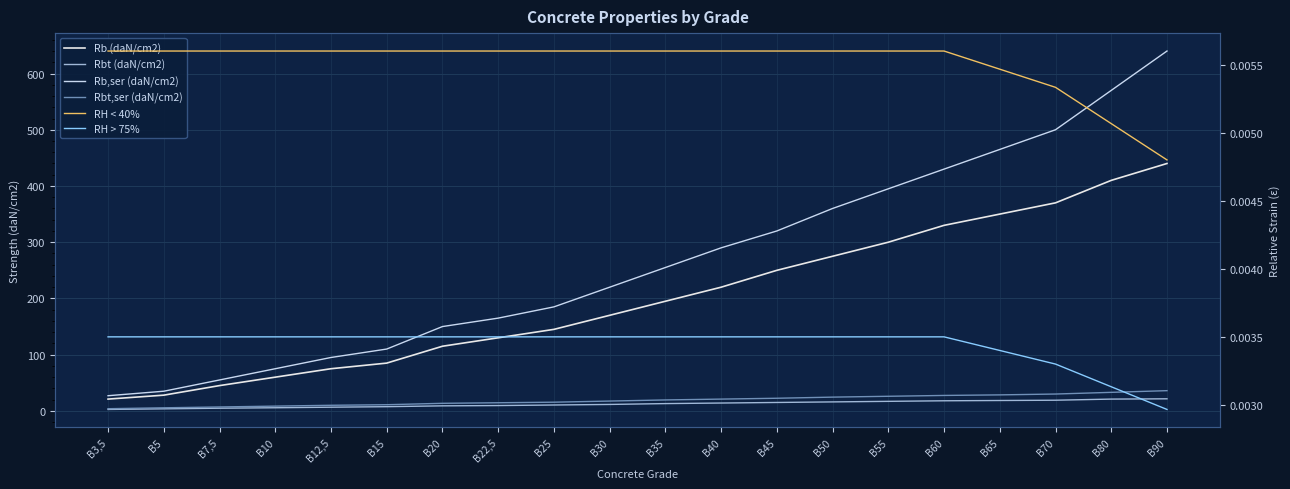

List the series in order of their peak value, highest first.

Rb,ser (daN/cm2), Rb (daN/cm2), Rbt,ser (daN/cm2), Rbt (daN/cm2), RH < 40%, RH > 75%